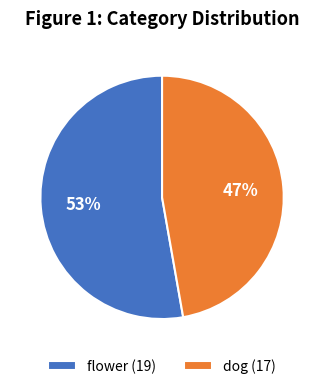

What is the smallest slice in the pie chart?

dog